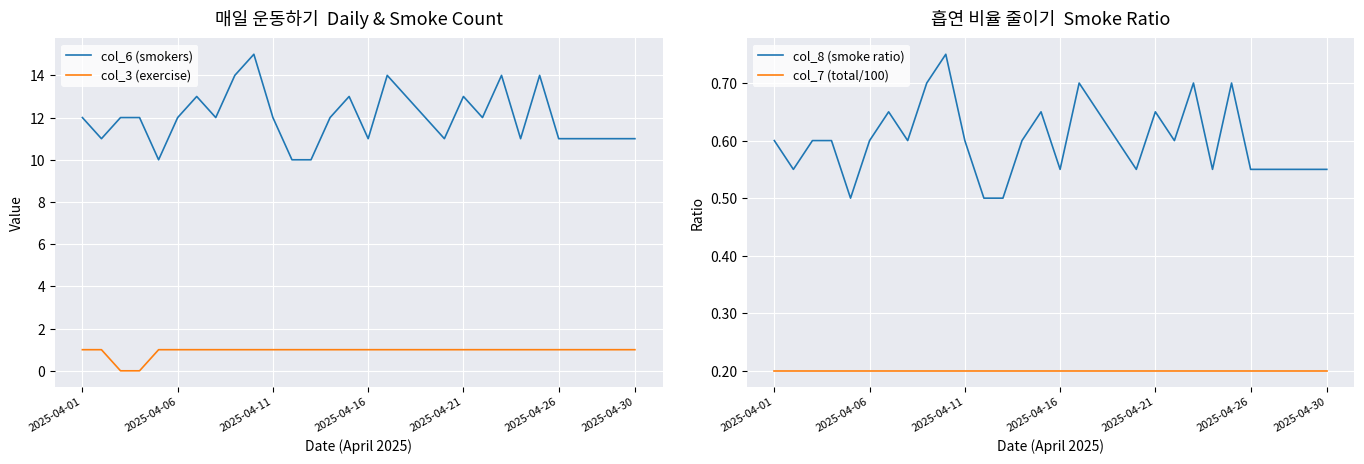

True or false: col_6 (smokers) and col_3 (exercise) cross at least once.

False